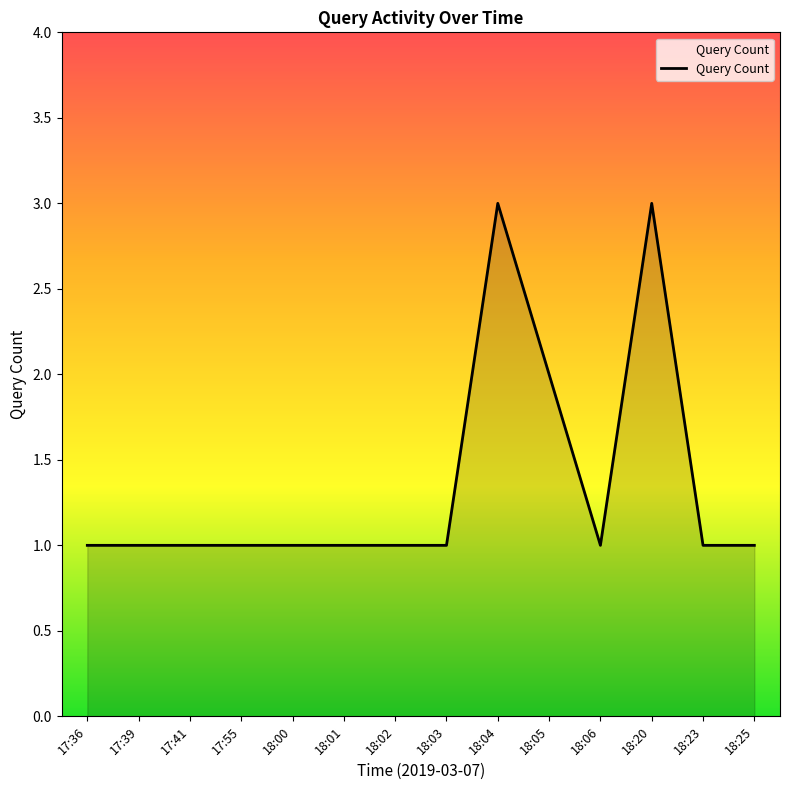

Reading left to right, transcribe all the data shown in this chart.

1	1	1	1	1	1	1	1	3	2	1	3	1	1